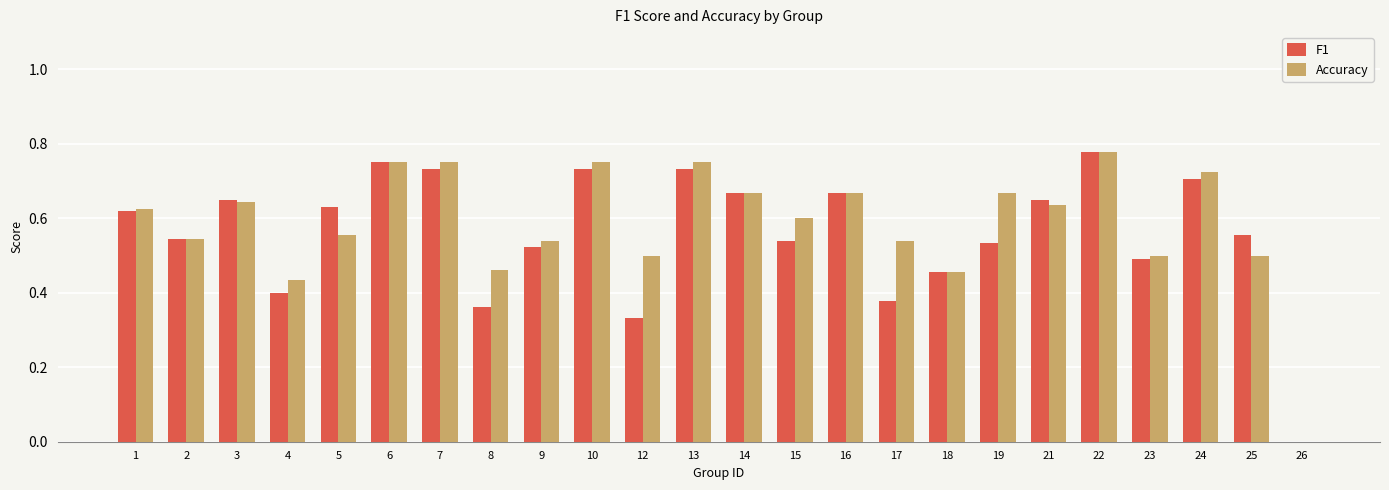

Is the value of Accuracy at 26 greater than the value of F1 at 13?

No